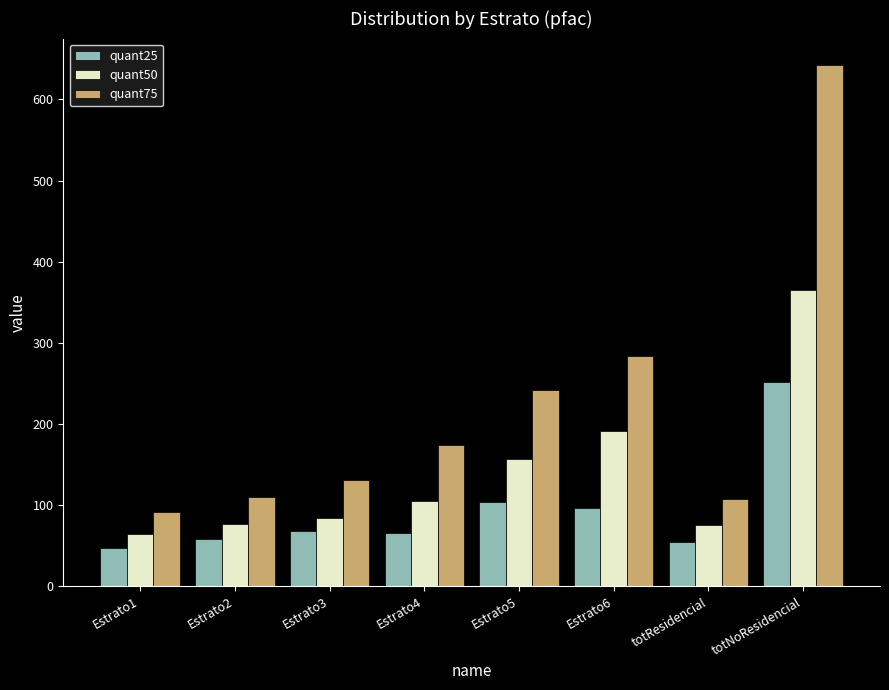

What is the difference between the highest and lowest values at Estrato5?

138.2